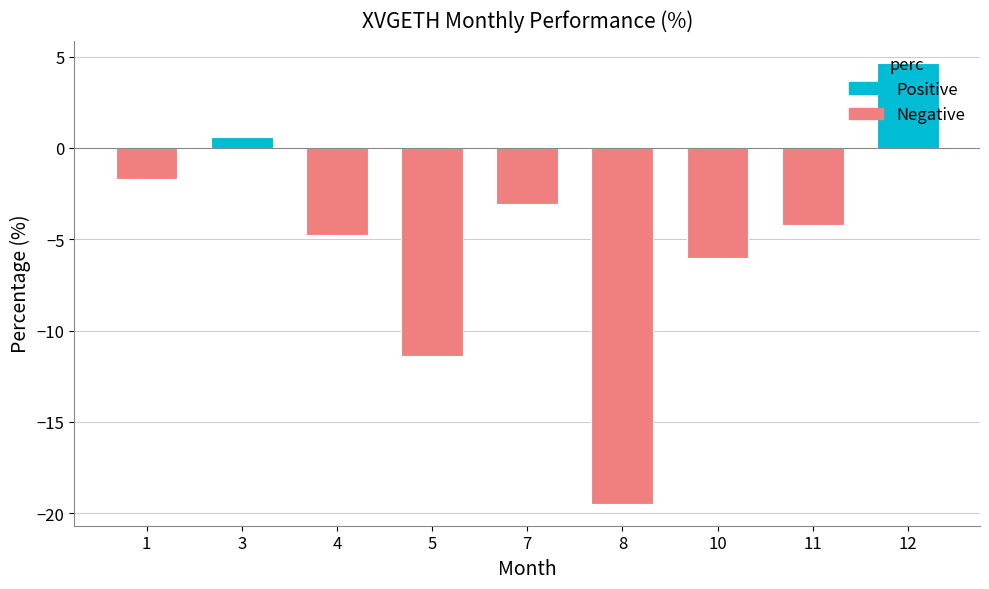

Which label corresponds to the largest value in the chart?

12